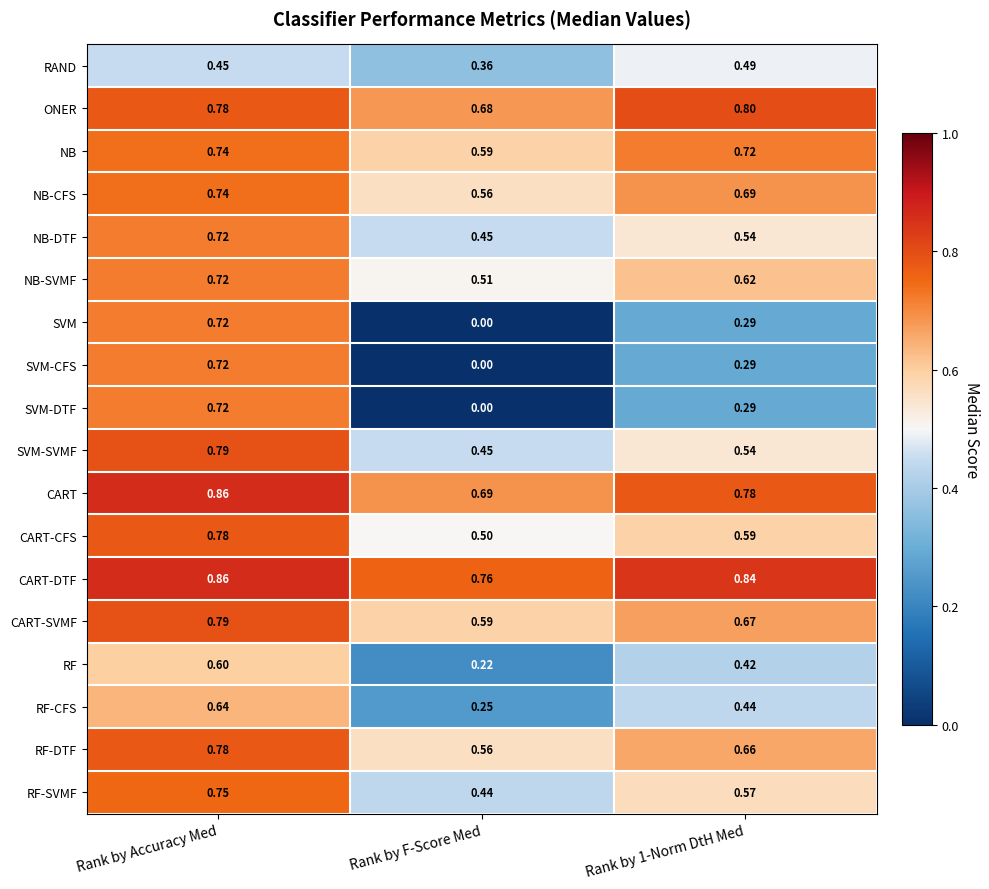

Is the value of RF-CFS at Rank by 1-Norm DtH Med greater than the value of CART-SVMF at Rank by 1-Norm DtH Med?

No